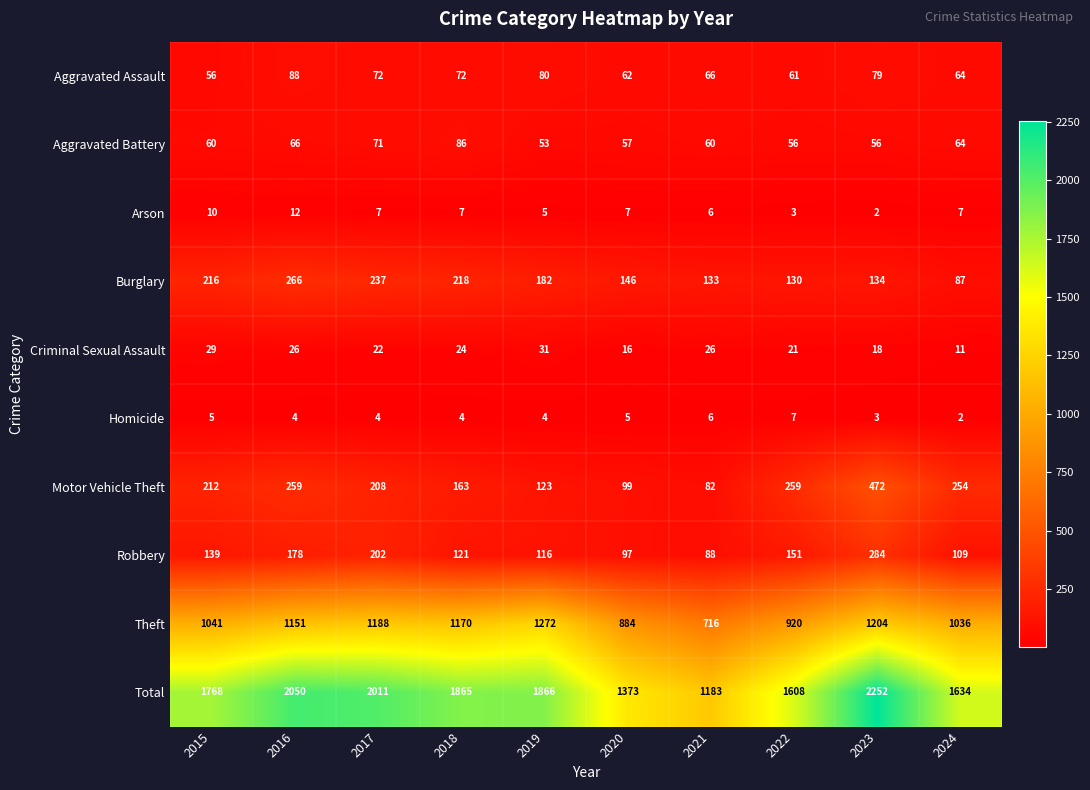

What is the sum of the Motor Vehicle Theft values at 2024 and 2022?

513